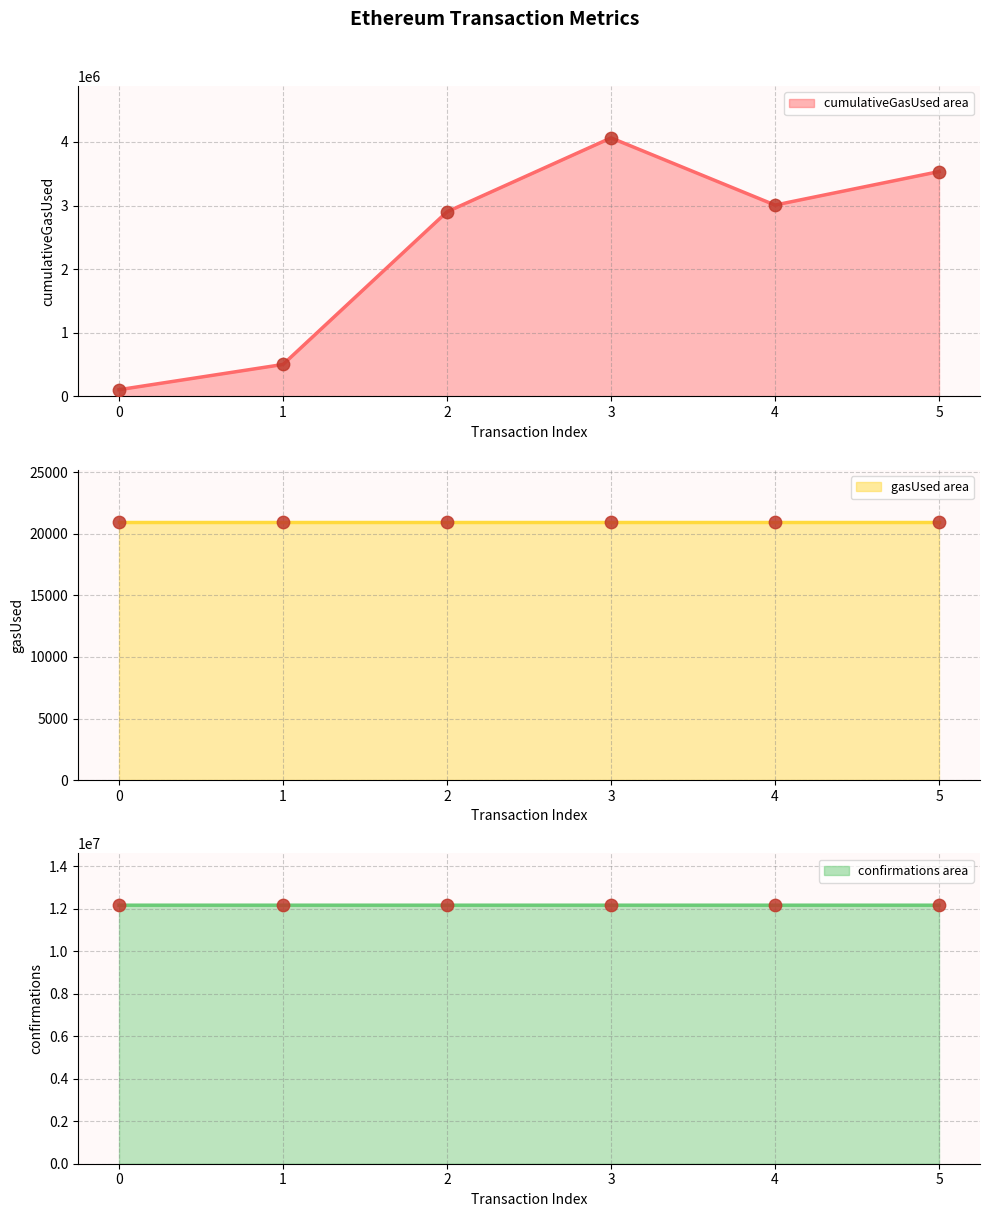

Which series reaches the maximum Y coordinate?

confirmations (line)